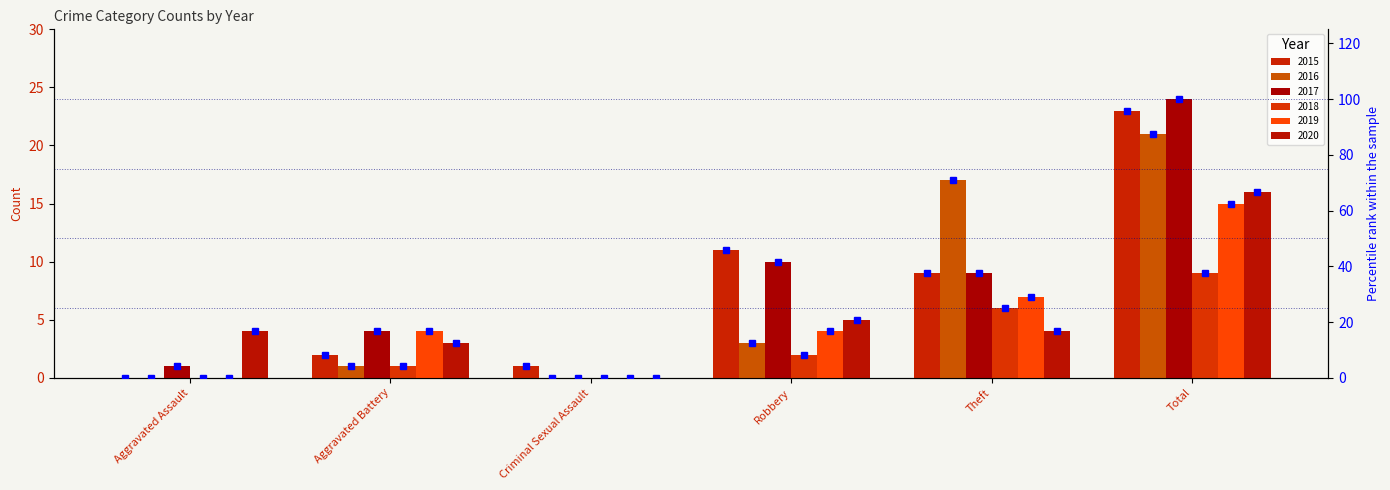

What are all the series names shown in the legend?

2015, 2016, 2017, 2018, 2019, 2020